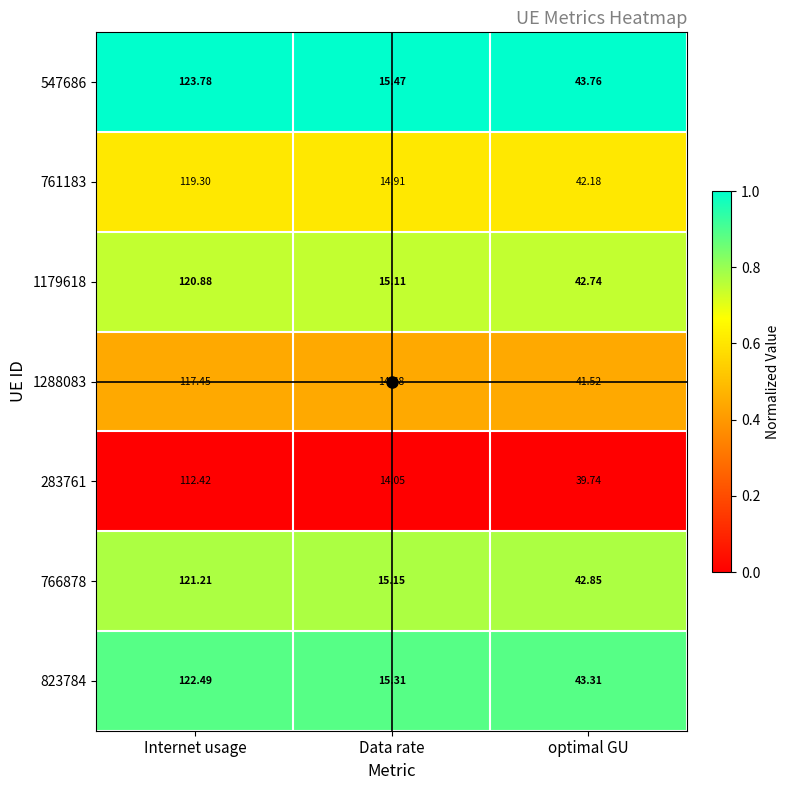

Is the value of 766878 at Data rate greater than the value of 1288083 at Internet usage?

No